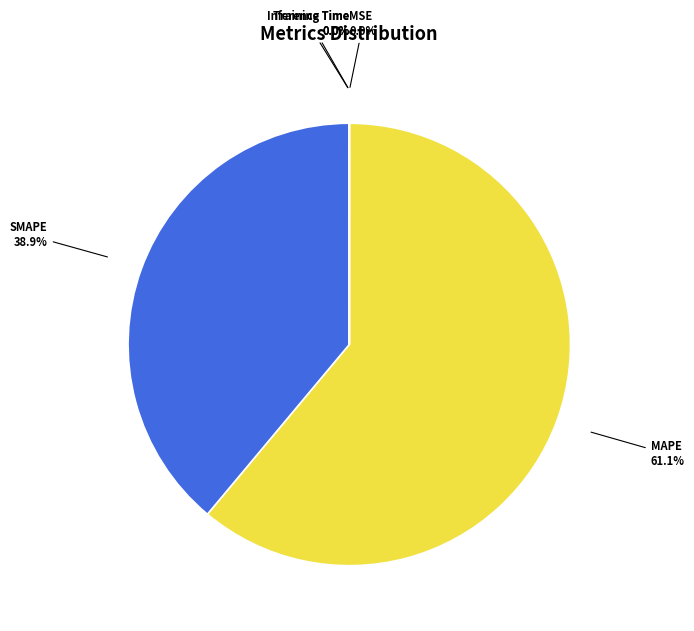

Which category accounts for the majority?

MAPE